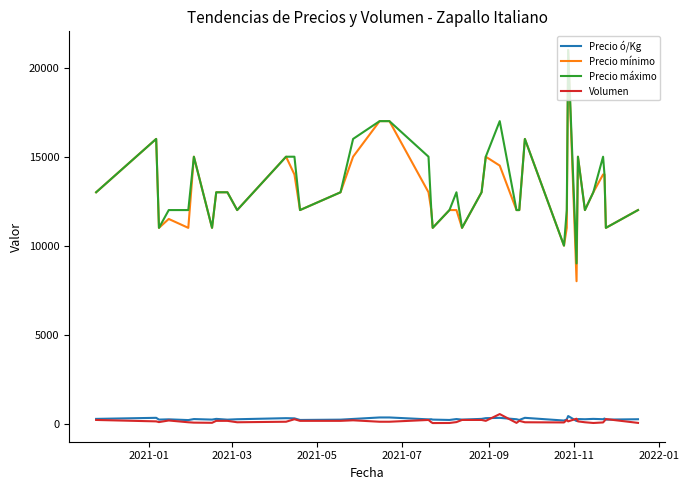

What is the greatest value displayed?

21000